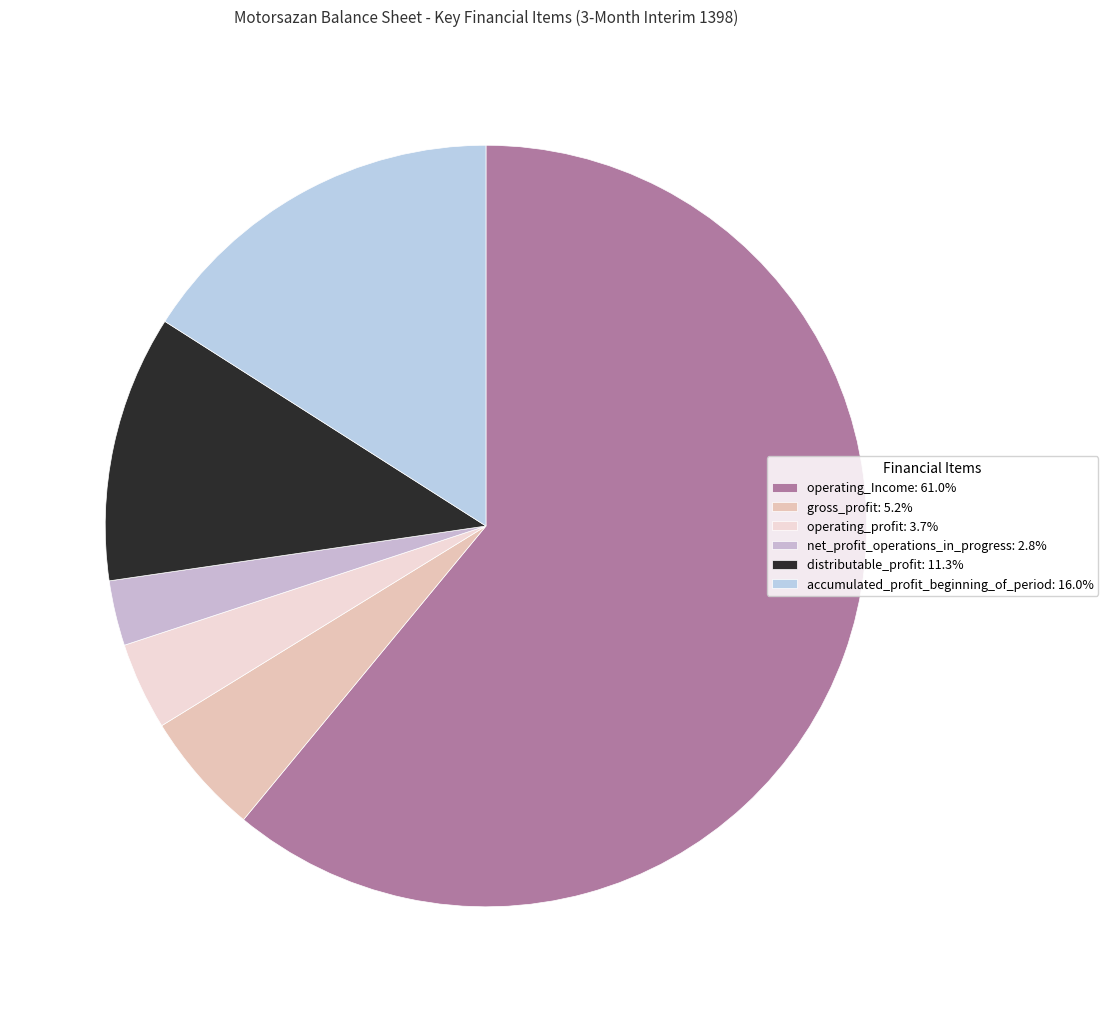

To the nearest percent, what is the combined percentage of net_profit_operations_in_progress and accumulated_profit_beginning_of_period?

19%